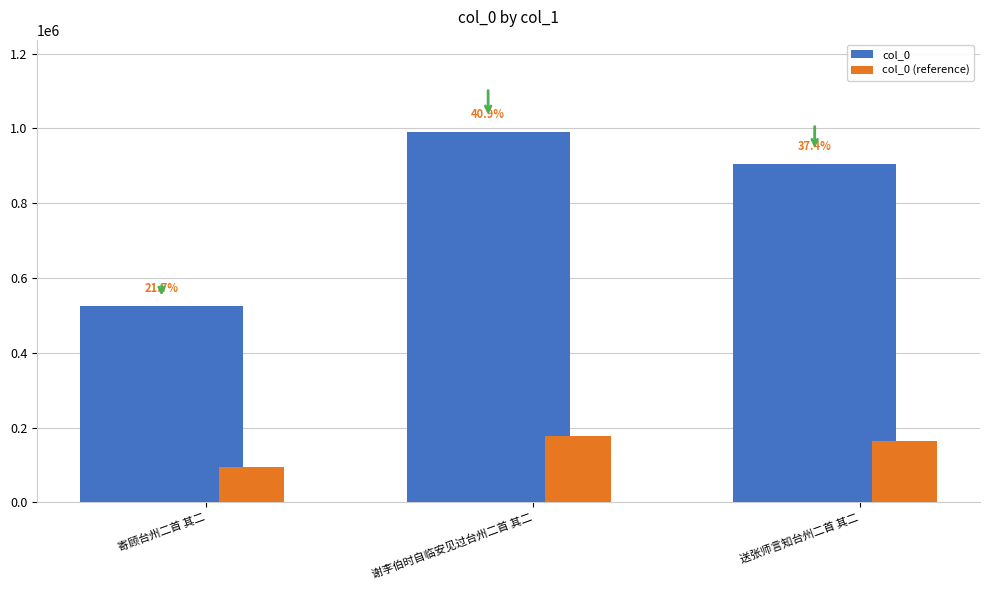

Which series has the largest total across all categories?

col_0